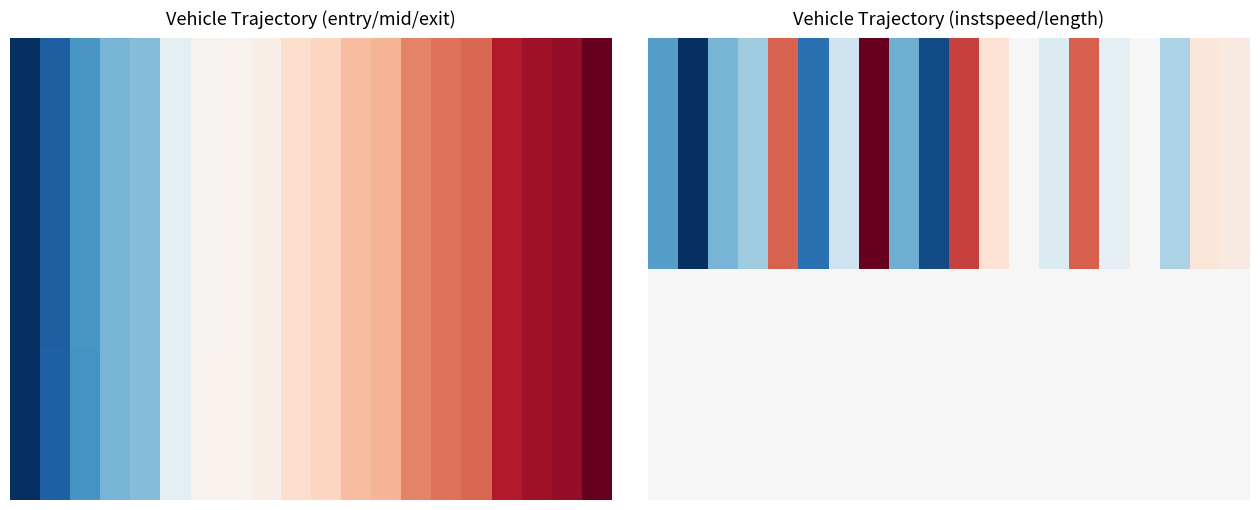

Which has a higher value, 7 or 17?

7